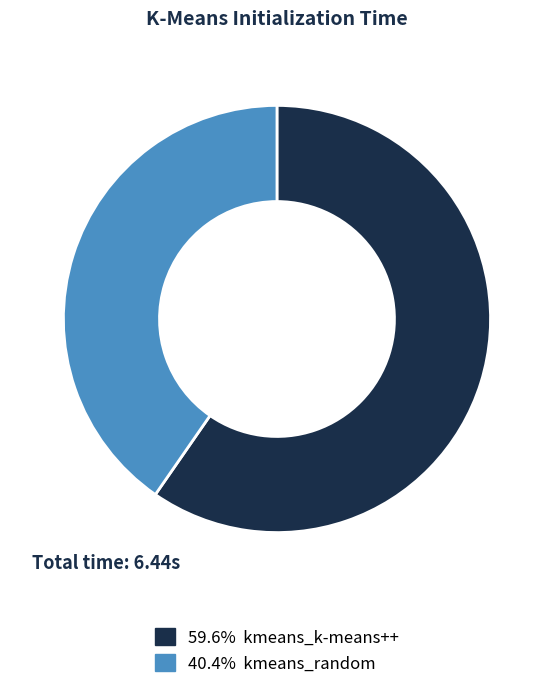

How many slices are in this pie chart?

2